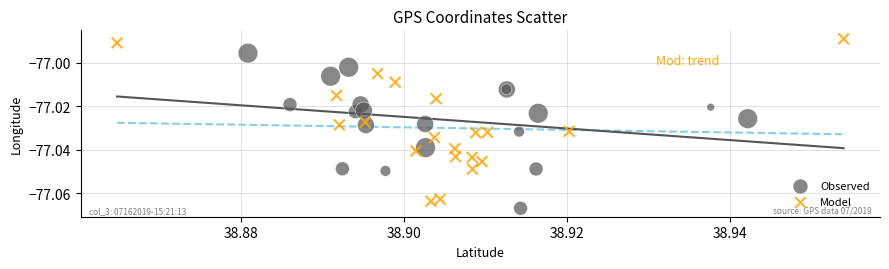

Which series has the widest spread of Y values?

Model